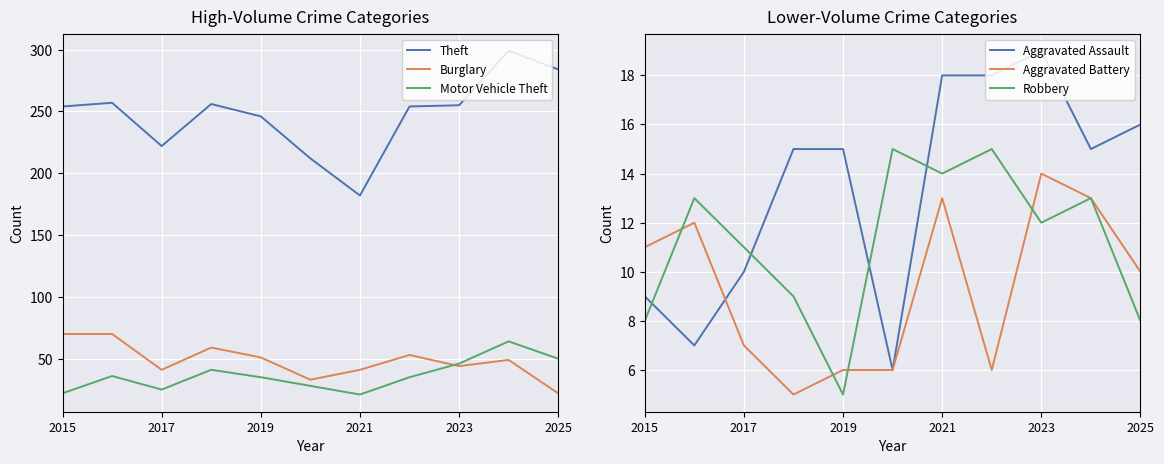

True or false: Burglary and Robbery cross at least once.

False